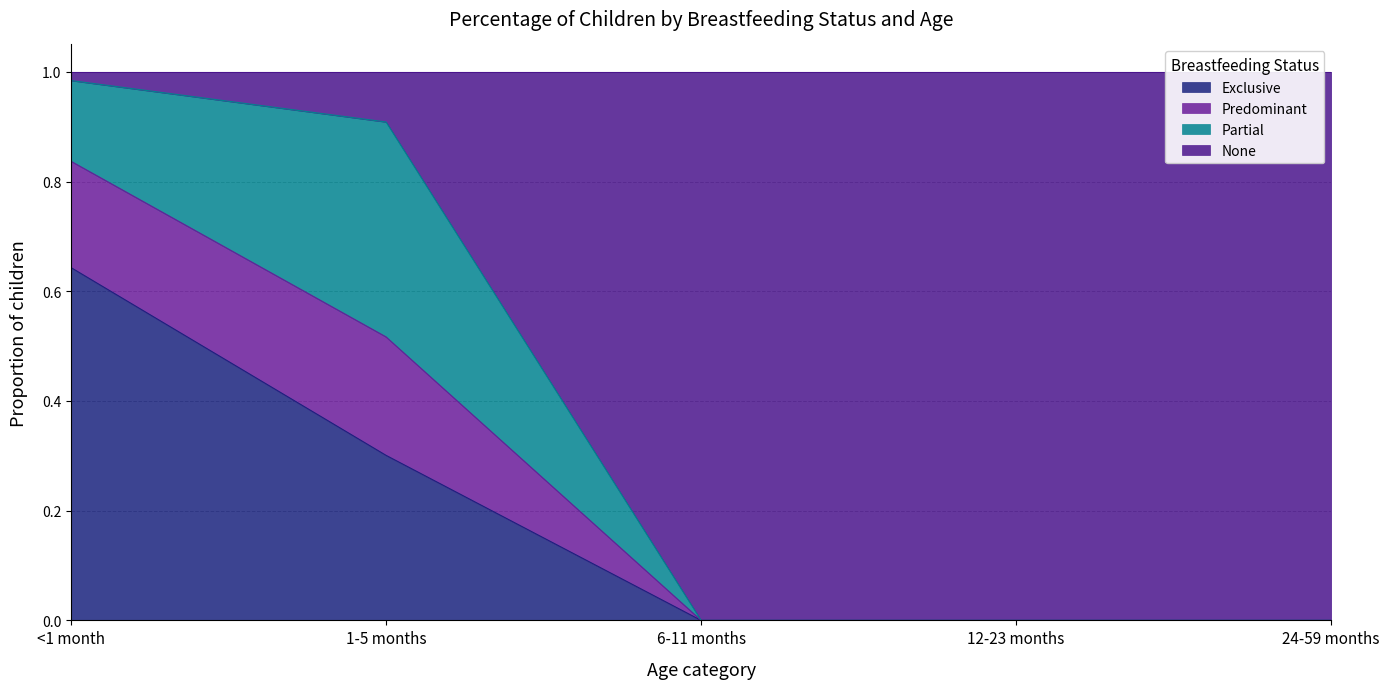

What is the total value across all series at <1 month?

1.0